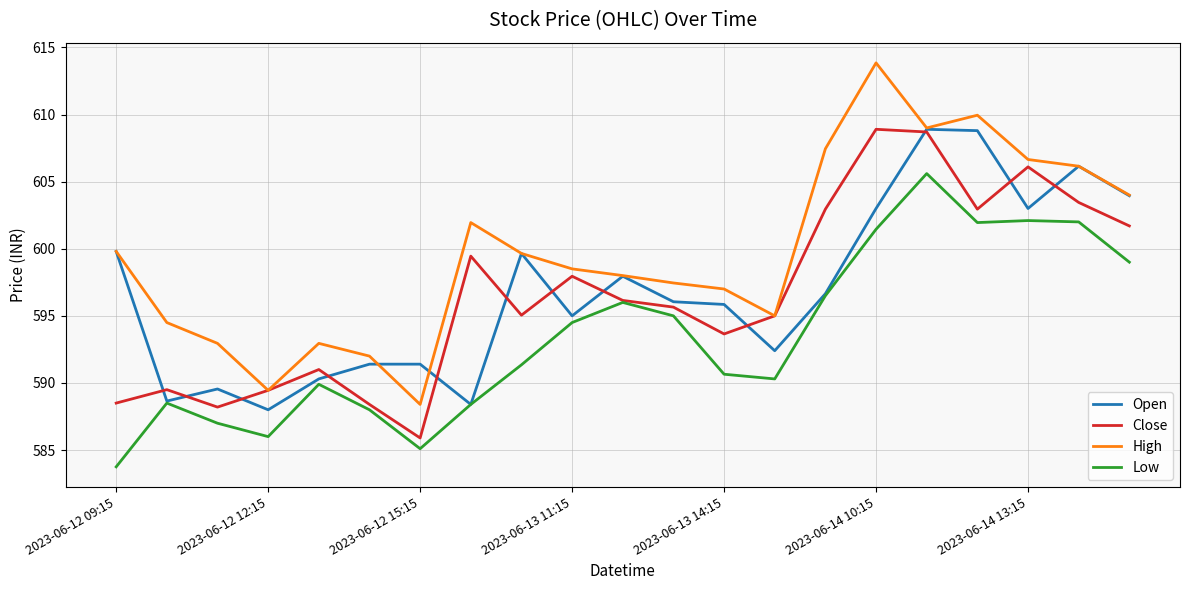

True or false: High and Low cross at least once.

False